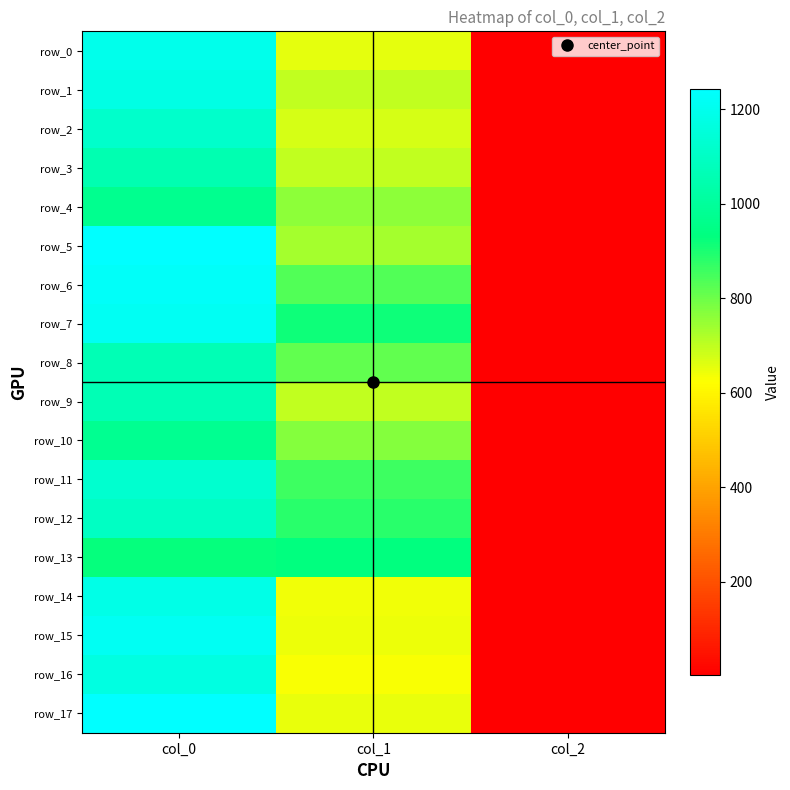

True or false: row_4 has a value of 490.4 at col_1.

False